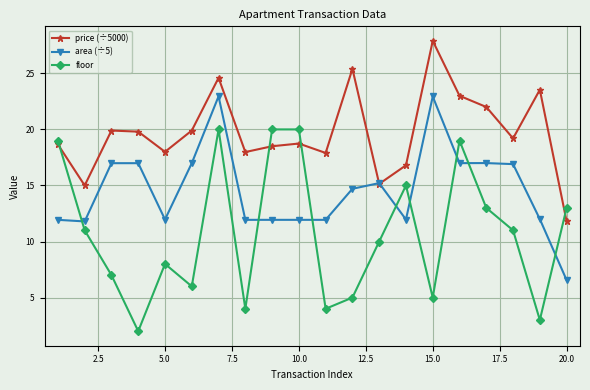

Rank the series by their average value, from highest to lowest.

price (÷5000), area (÷5), floor